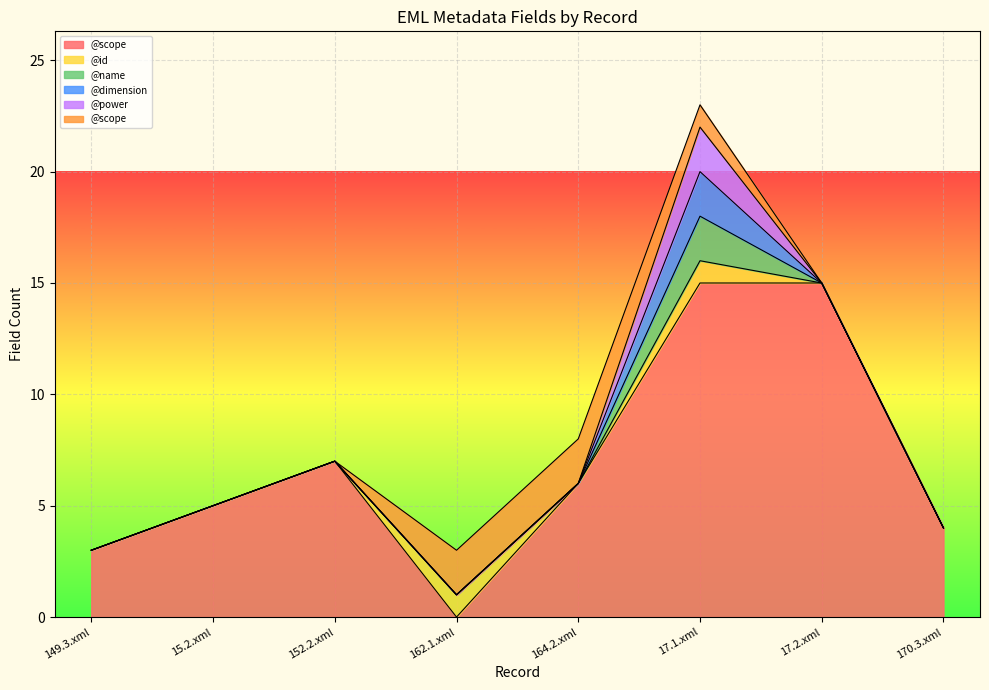

True or false: /eml:eml/additionalMetadata/metadata/stmml:unitList/@power and /eml:eml/dataset/associatedParty/@scope cross at least once.

True